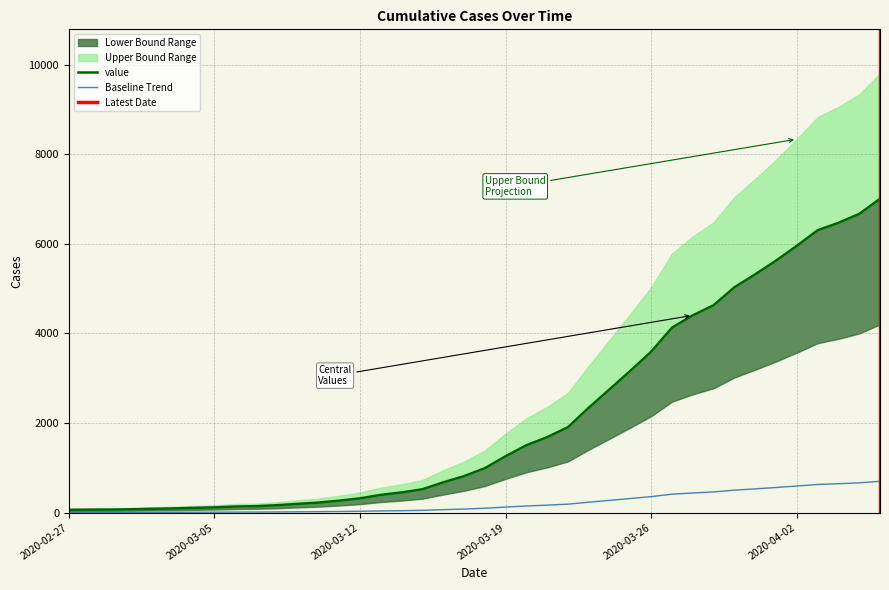

At which category does the chart reach its minimum across all series?

2020-02-27